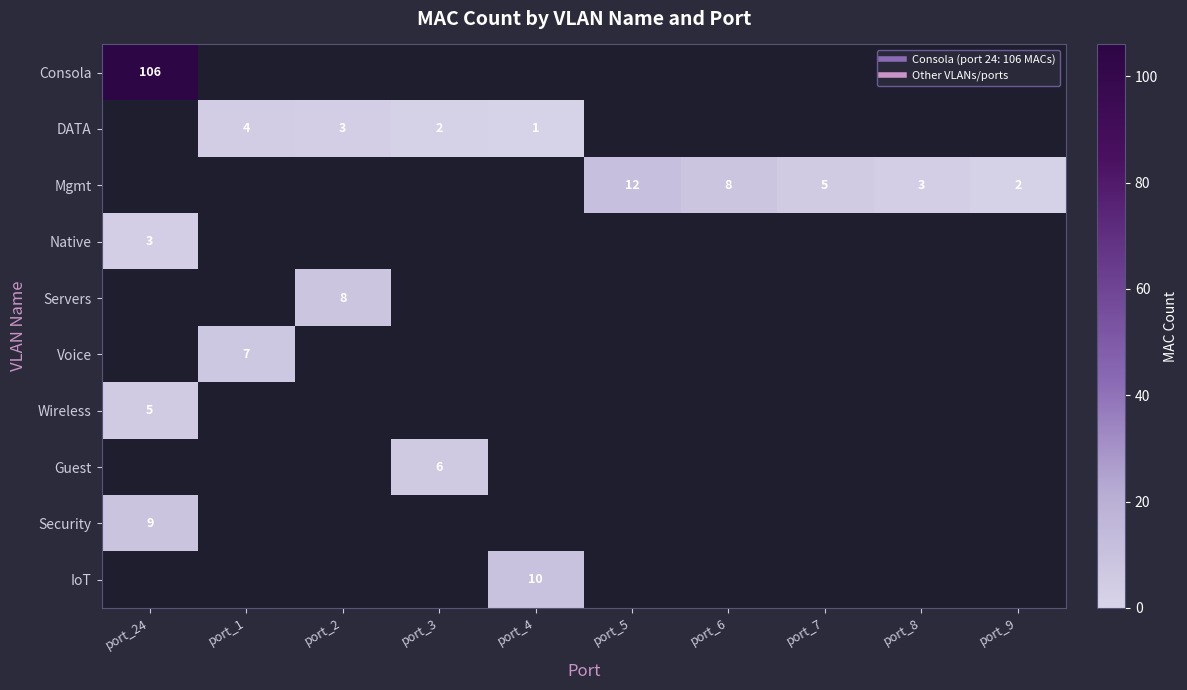

Which series has the widest spread of values?

Consola